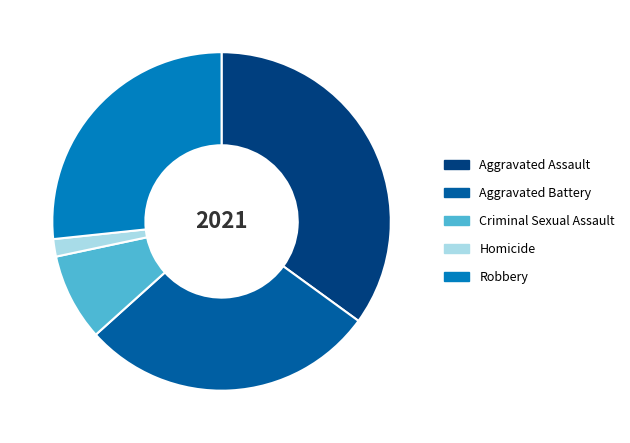

How many segments does this pie chart have?

5